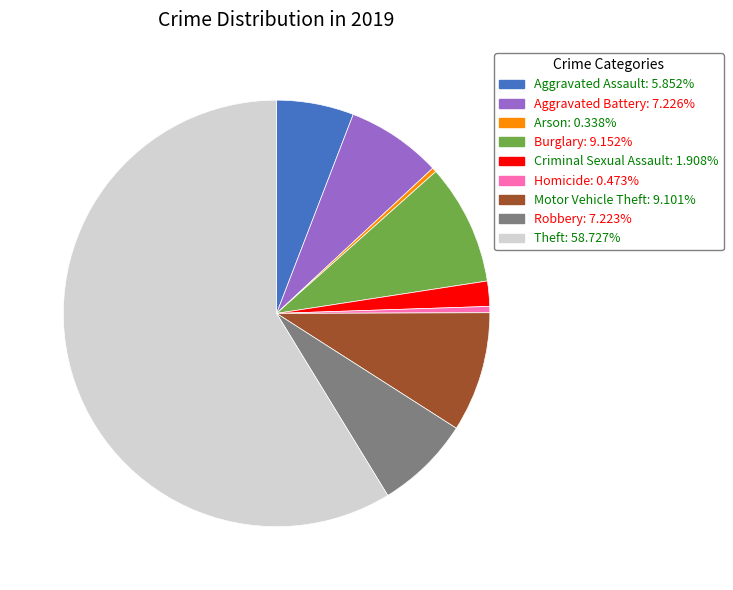

Which slice is the largest?

Theft